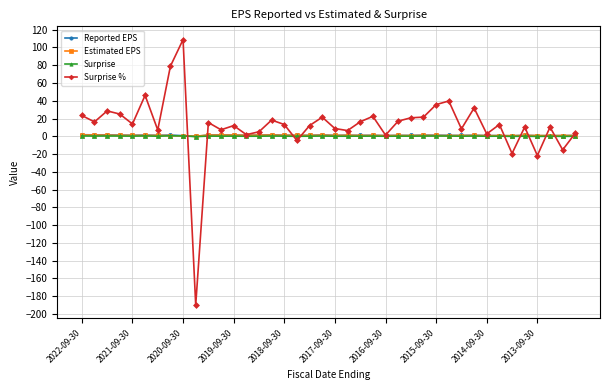

Which series has the largest range (max minus min)?

Surprise %